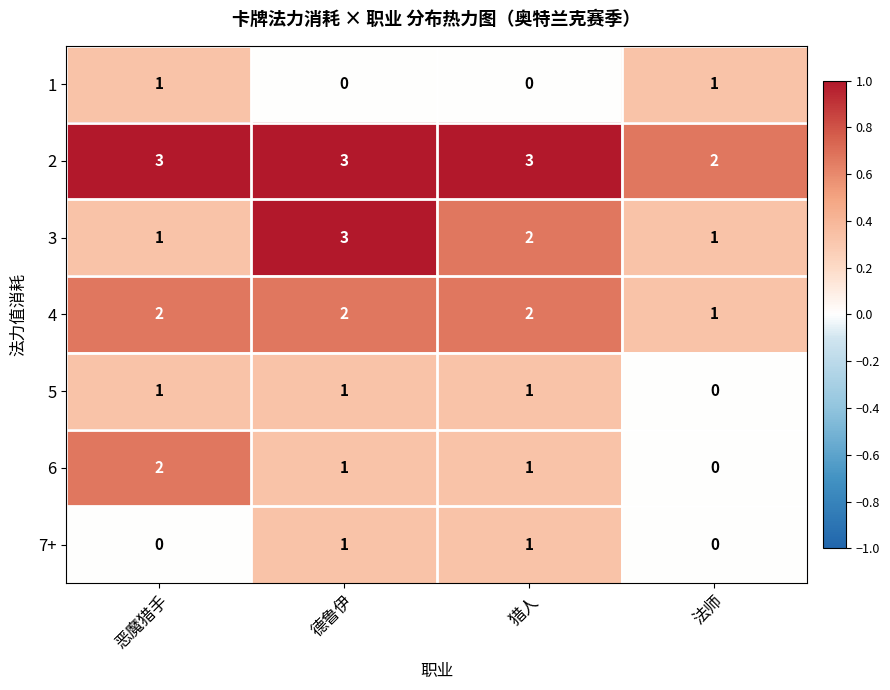

What is the average value of the 2 series?

3